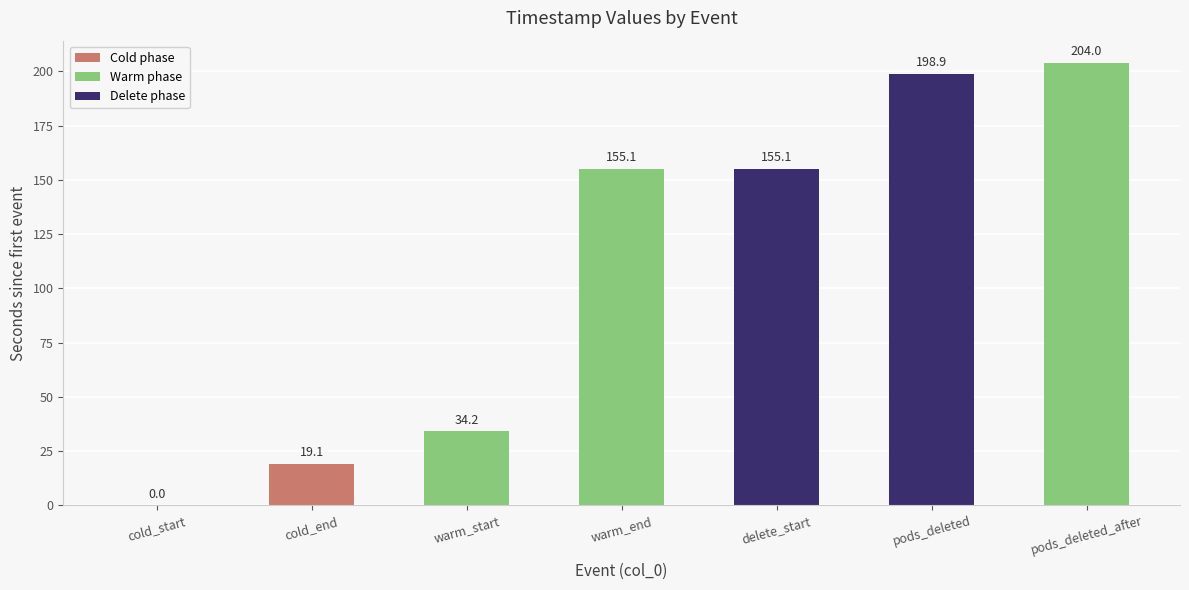

What is the greatest value displayed?

204.0